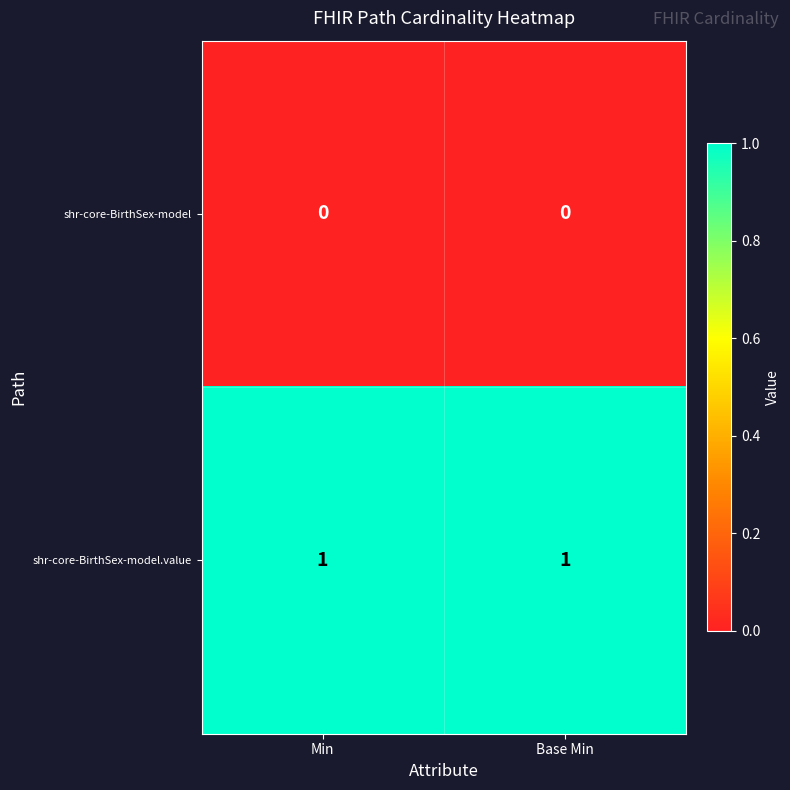

Reading right to left, list all the values displayed in this chart.

shr-core-BirthSex-model: Base Min=0	Min=0
shr-core-BirthSex-model.value: Base Min=1	Min=1